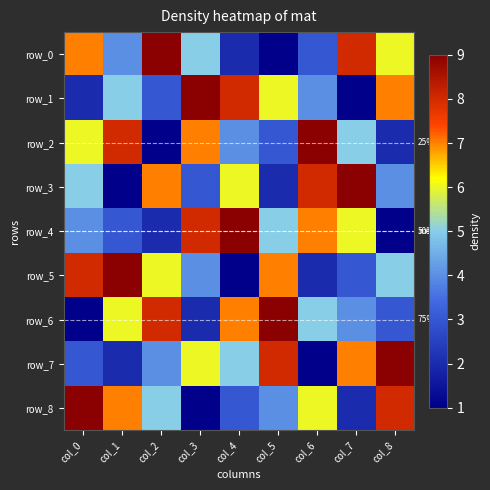

Reading left to right, what are all the values shown in this chart?

row_0: col_0=7	col_1=4	col_2=9	col_3=5	col_4=2	col_5=1	col_6=3	col_7=8	col_8=6
row_1: col_0=2	col_1=5	col_2=3	col_3=9	col_4=8	col_5=6	col_6=4	col_7=1	col_8=7
row_2: col_0=6	col_1=8	col_2=1	col_3=7	col_4=4	col_5=3	col_6=9	col_7=5	col_8=2
row_3: col_0=5	col_1=1	col_2=7	col_3=3	col_4=6	col_5=2	col_6=8	col_7=9	col_8=4
row_4: col_0=4	col_1=3	col_2=2	col_3=8	col_4=9	col_5=5	col_6=7	col_7=6	col_8=1
row_5: col_0=8	col_1=9	col_2=6	col_3=4	col_4=1	col_5=7	col_6=2	col_7=3	col_8=5
row_6: col_0=1	col_1=6	col_2=8	col_3=2	col_4=7	col_5=9	col_6=5	col_7=4	col_8=3
row_7: col_0=3	col_1=2	col_2=4	col_3=6	col_4=5	col_5=8	col_6=1	col_7=7	col_8=9
row_8: col_0=9	col_1=7	col_2=5	col_3=1	col_4=3	col_5=4	col_6=6	col_7=2	col_8=8